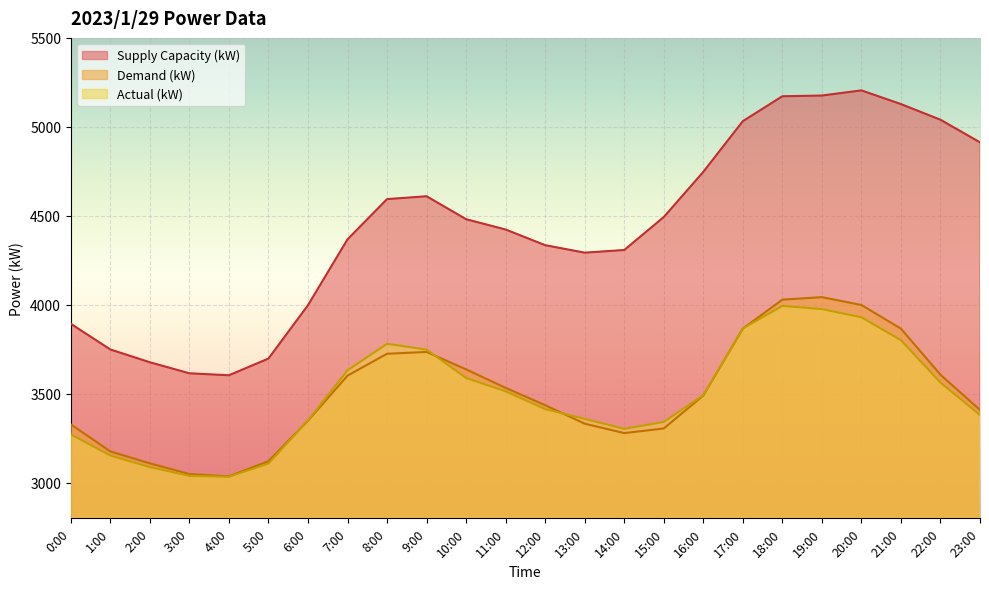

The Actual (kW) series shows 930 at 23:00. True or false?

False